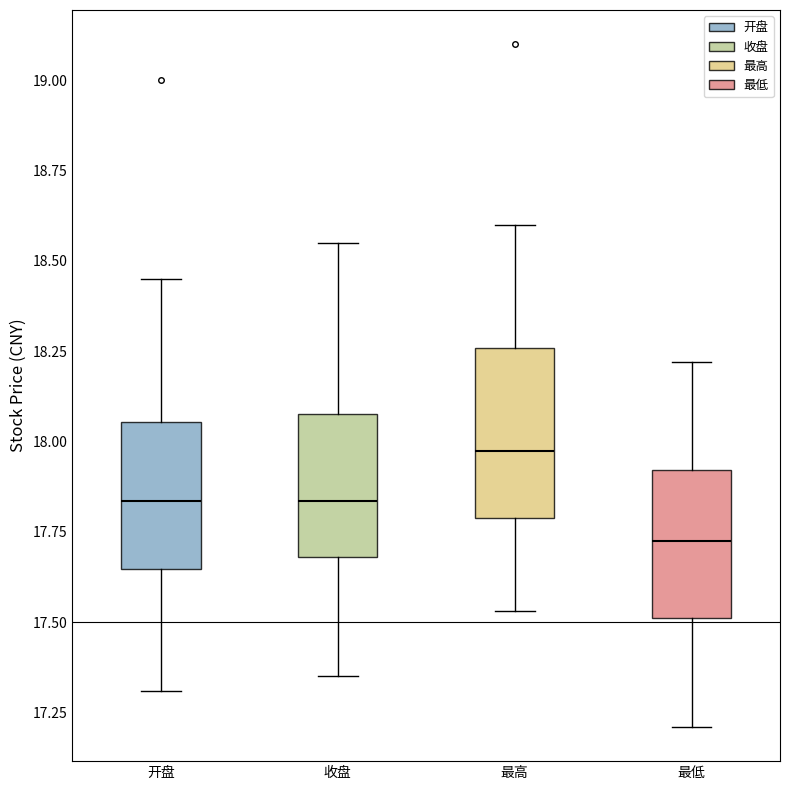

Reading left to right, read every box against the y-axis: the position of its median line, the range the box covers, and the ends of its whiskers. The values are not printed on the chart, so give them approximately, as read against the axis.

开盘: median 17.85, box 17.65 to 18.05, whiskers 17.30 to 18.45
收盘: median 17.85, box 17.70 to 18.10, whiskers 17.35 to 18.55
最高: median 18.00, box 17.80 to 18.25, whiskers 17.55 to 18.60
最低: median 17.75, box 17.50 to 17.90, whiskers 17.20 to 18.20